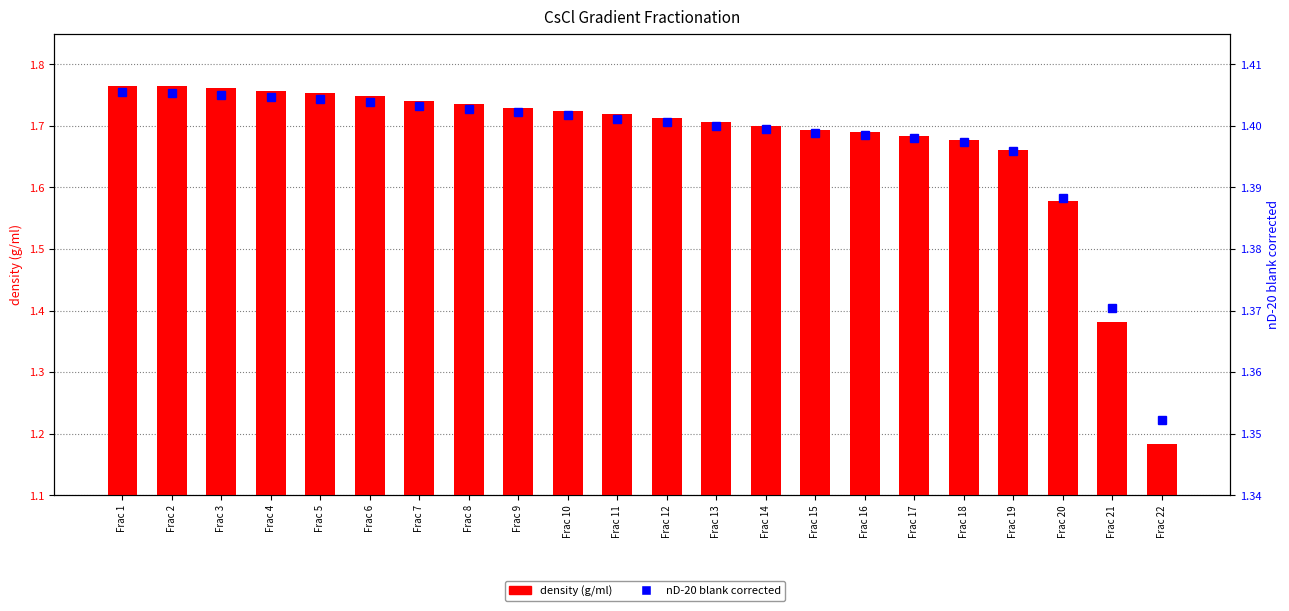

What is the total value across all series at Frac 4?

3.2